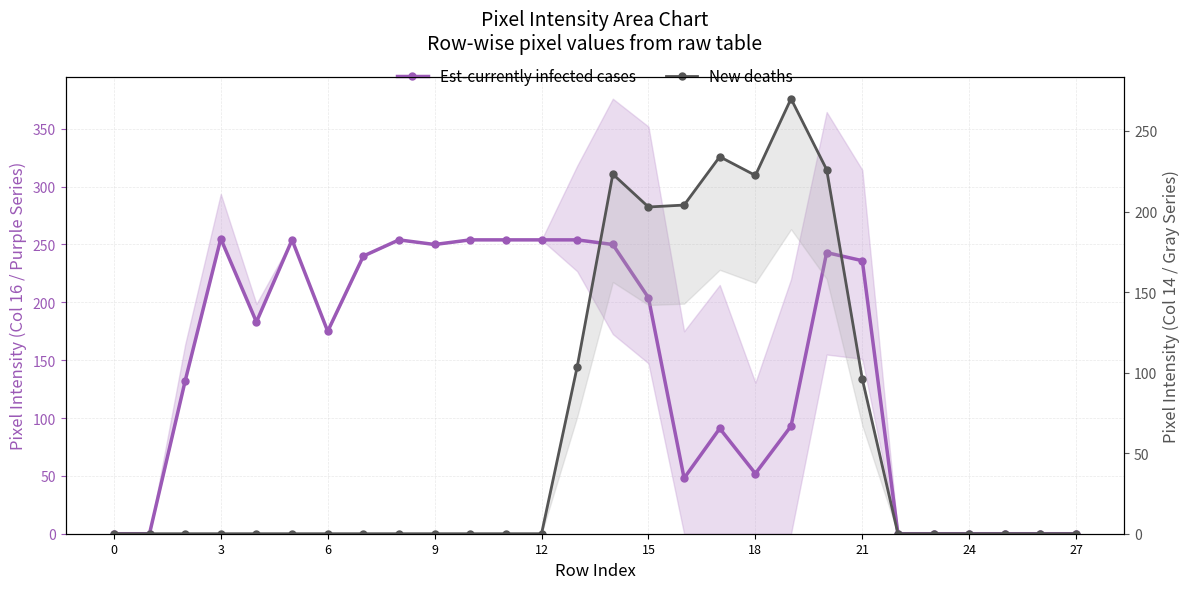

Does the chart have visible grid lines?

Yes